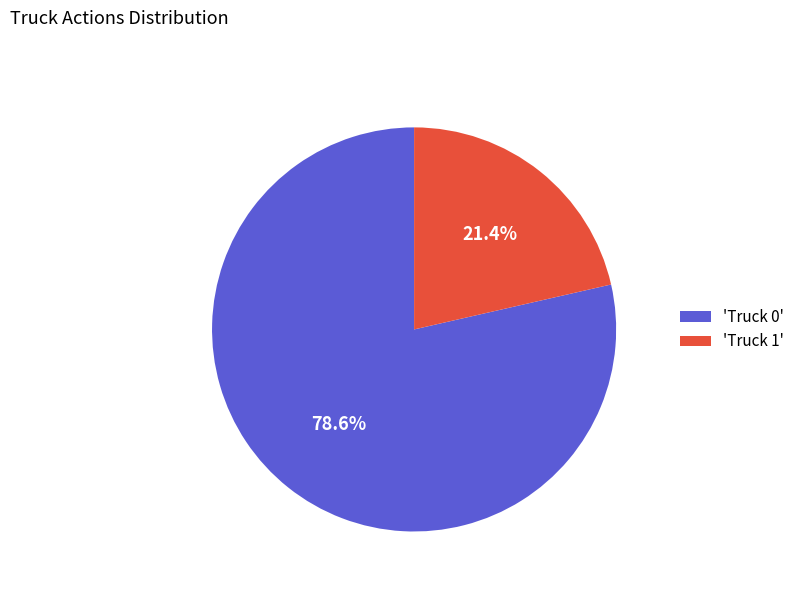

Between 'Truck 1' and 'Truck 0', which is larger?

'Truck 0'